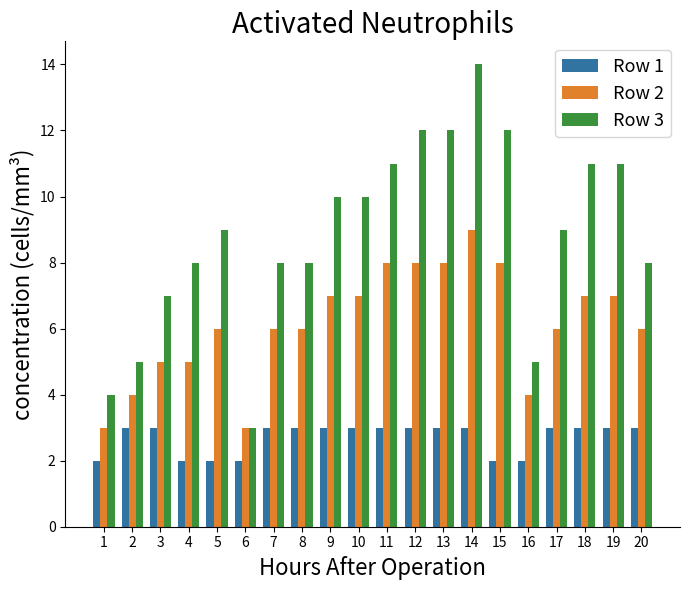

Reading right to left, list all the values displayed in this chart.

Row 1: 3	3	3	3	2	2	3	3	3	3	3	3	3	3	2	2	2	3	3	2
Row 2: 6	7	7	6	4	8	9	8	8	8	7	7	6	6	3	6	5	5	4	3
Row 3: 8	11	11	9	5	12	14	12	12	11	10	10	8	8	3	9	8	7	5	4